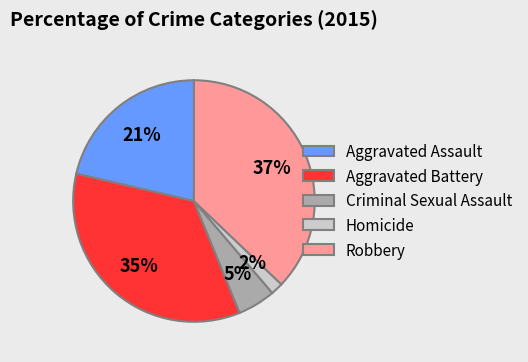

Which has a higher value, Aggravated Assault or Homicide?

Aggravated Assault